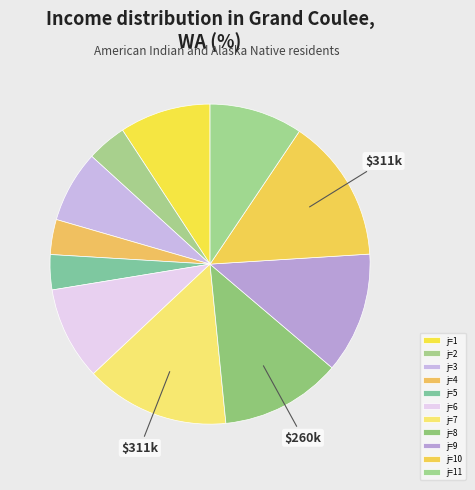

How many slices are in this pie chart?

11